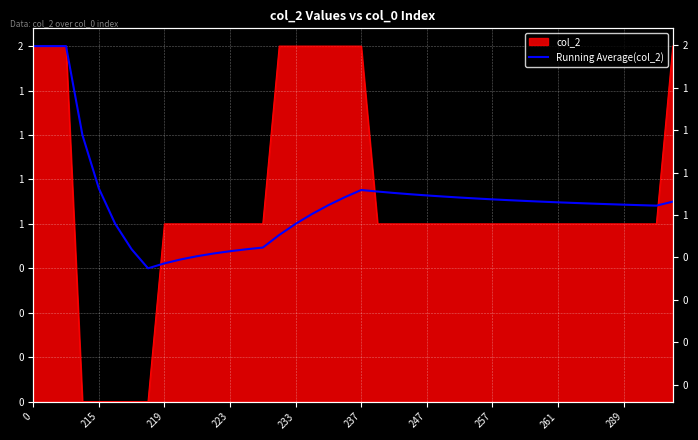

What is the average value?

1.1